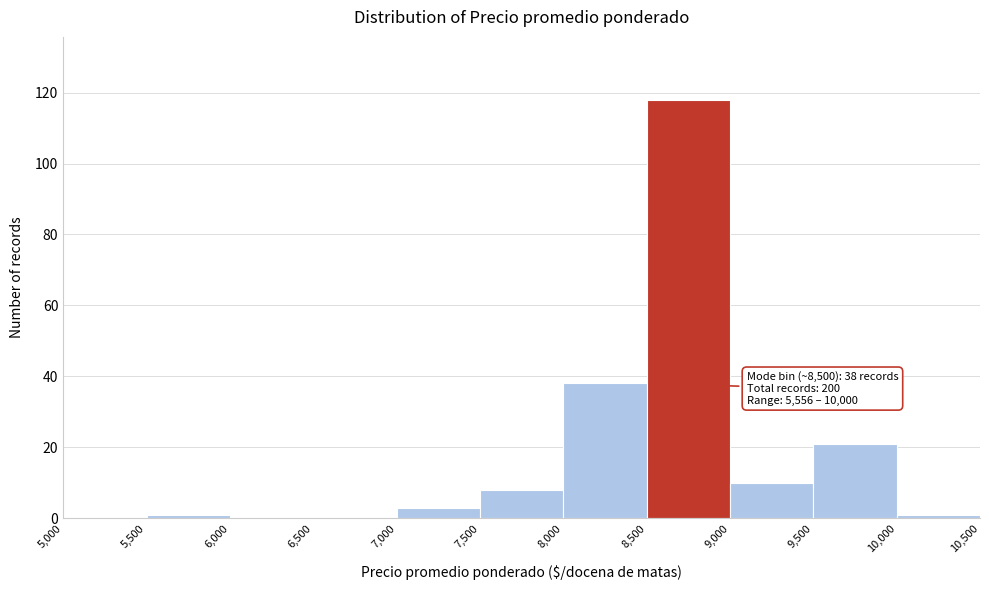

Over which range of the x-axis is the bar tallest?

8,500 to 9,000